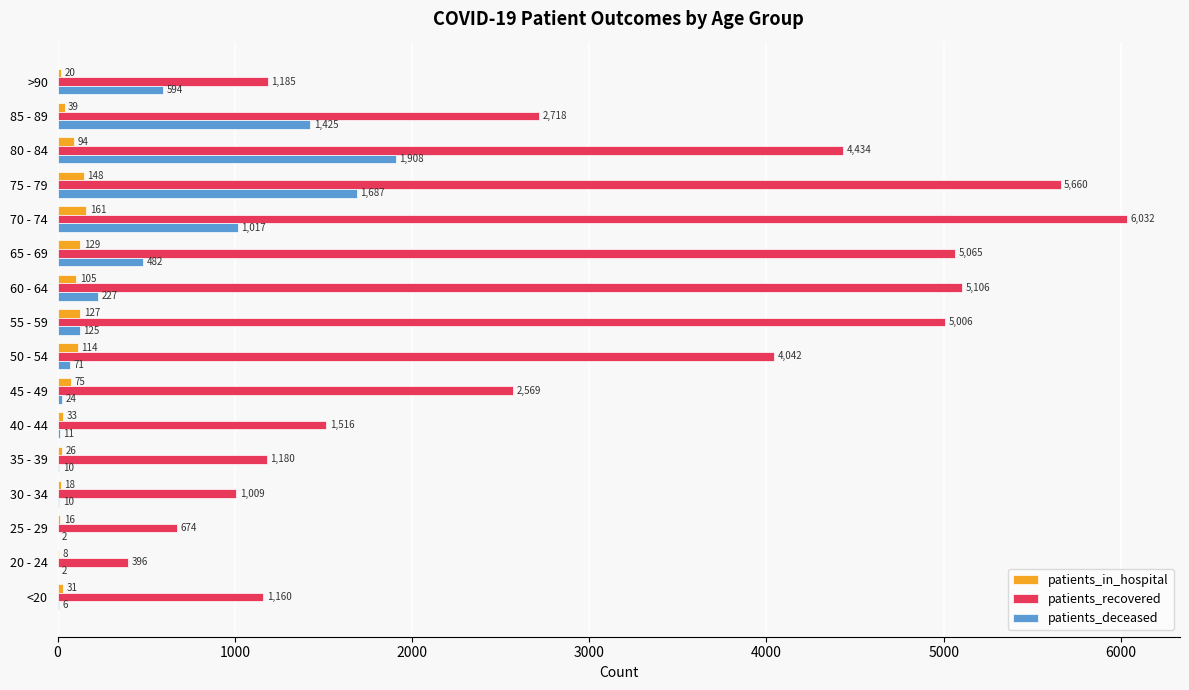

What value does the patients_in_hospital series have at 45 - 49?

75